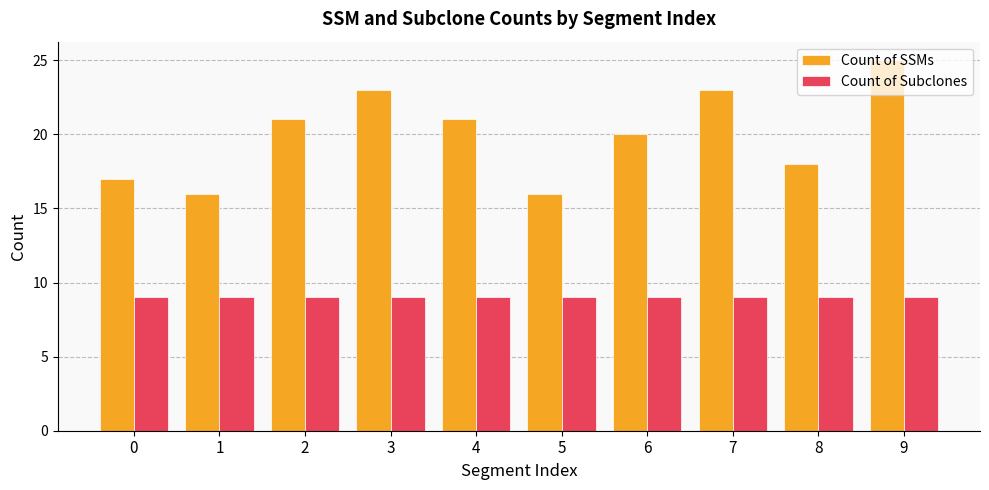

What are all the series names shown in the legend?

Count of SSMs, Count of Subclones